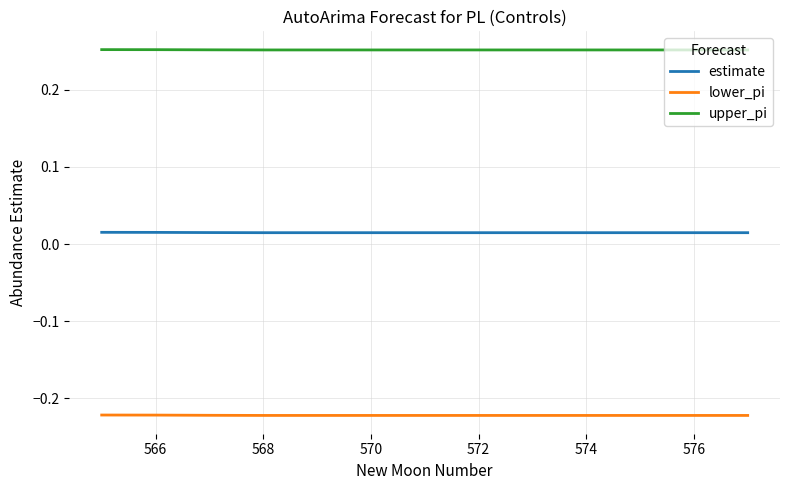

Which series has the largest total across all categories?

upper_pi